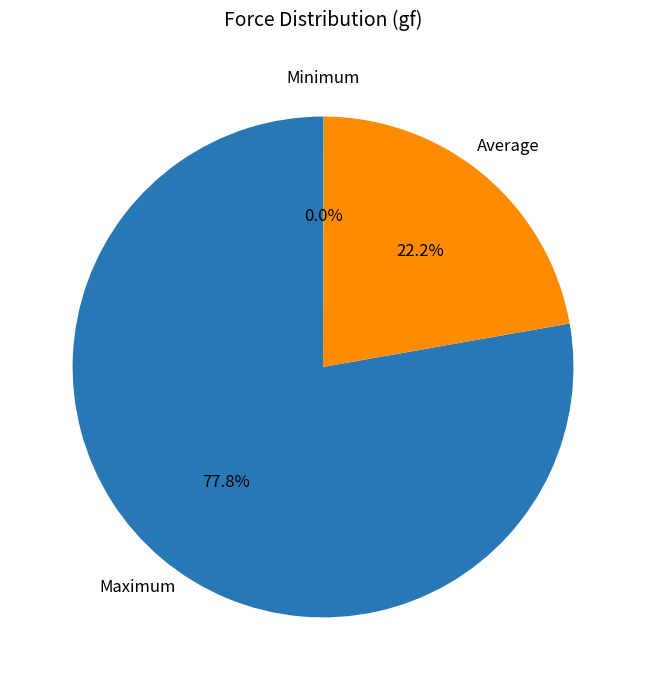

Is there any slice that represents more than half of the pie?

Yes